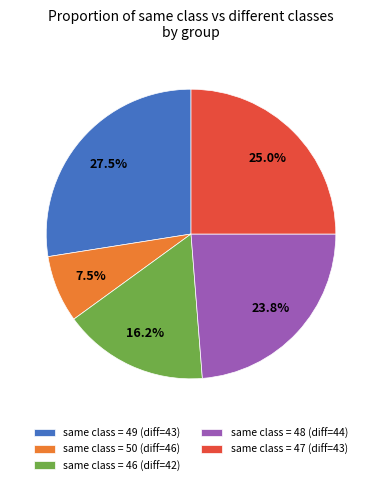

What is the smallest slice in the pie chart?

same class = 50 (diff=46)